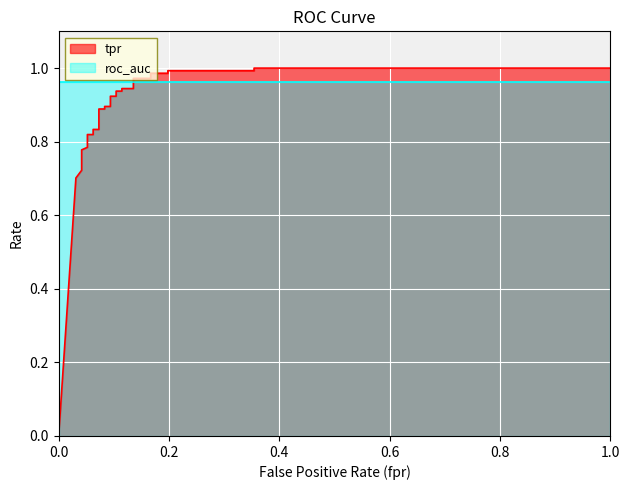

The chart shows a value of 0.6 at 18. True or false?

False